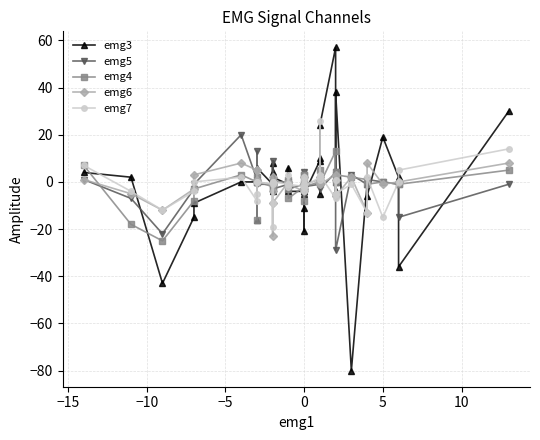

How many data points does each series have?

40